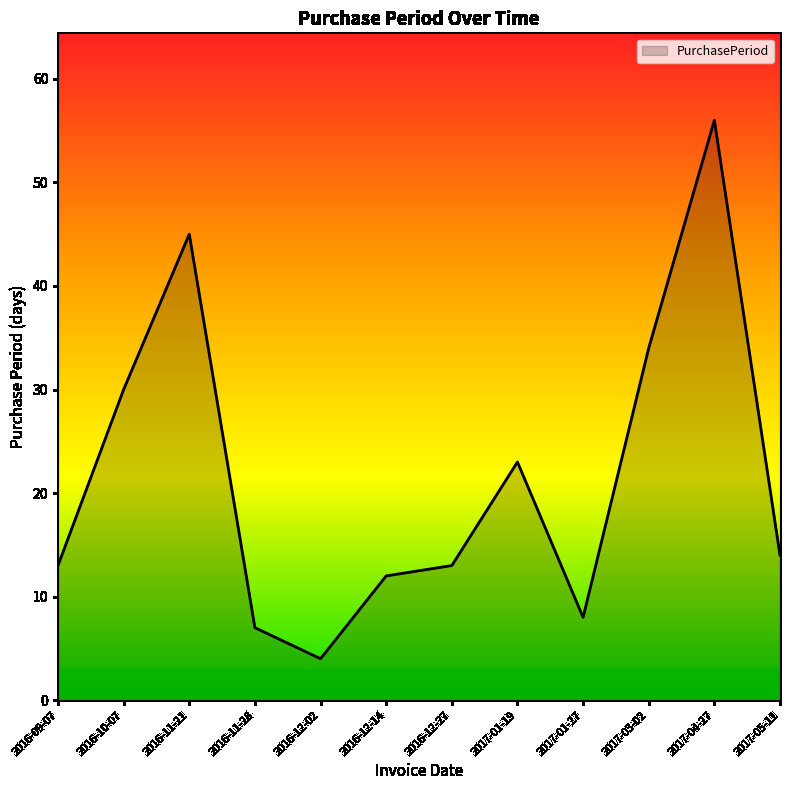

At which label is the value closest to 30?

2016-10-07